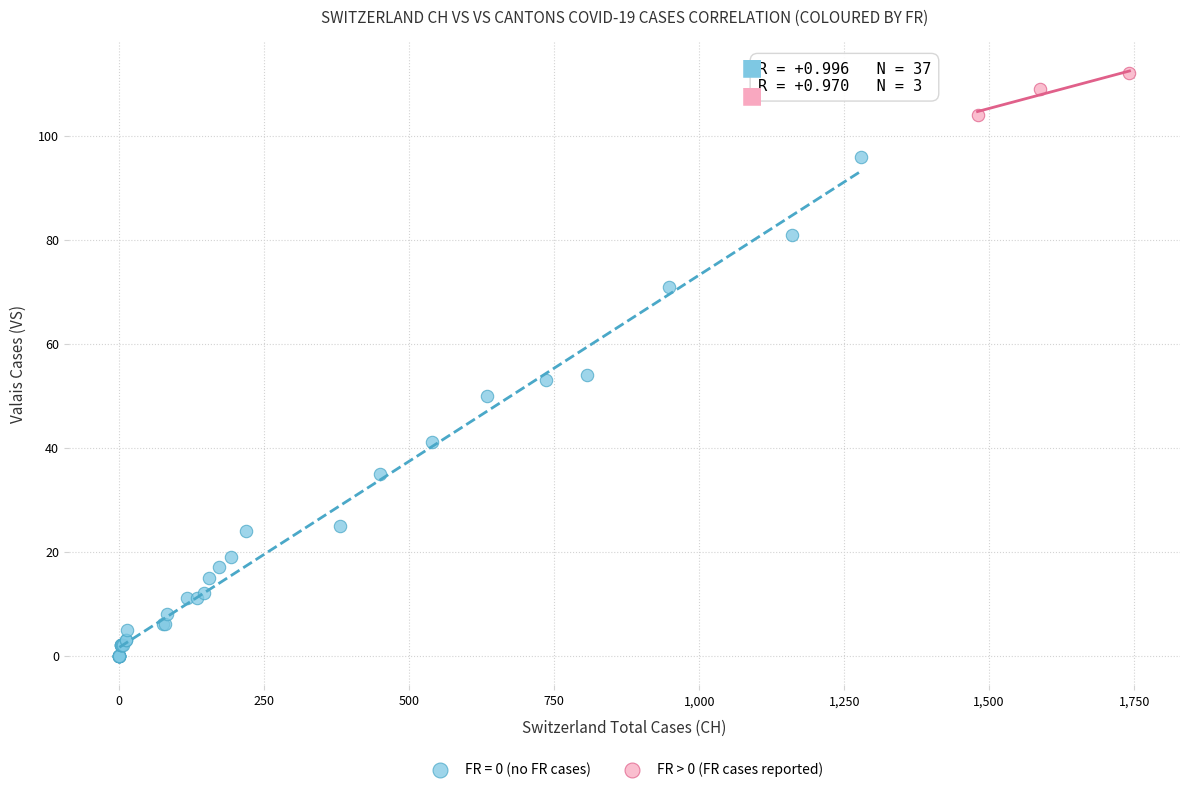

Which series has the largest Y range (max minus min)?

FR = 0 (no FR cases)